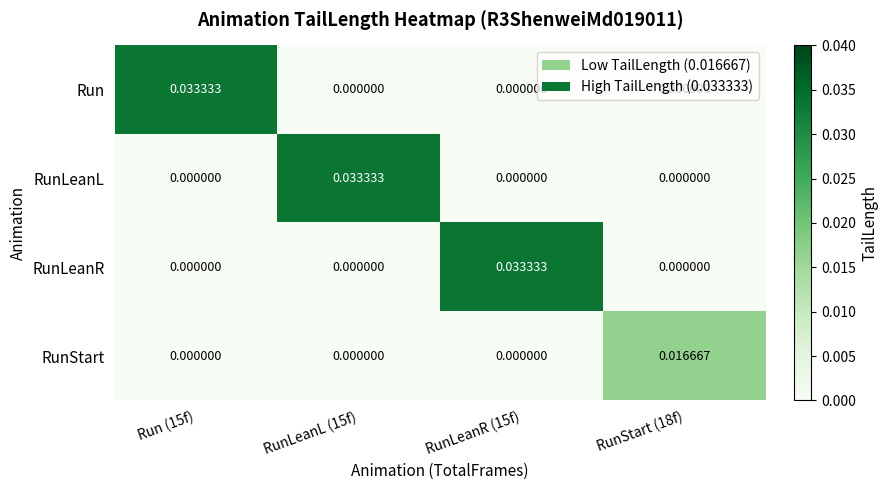

How many distinct data groups are displayed?

4